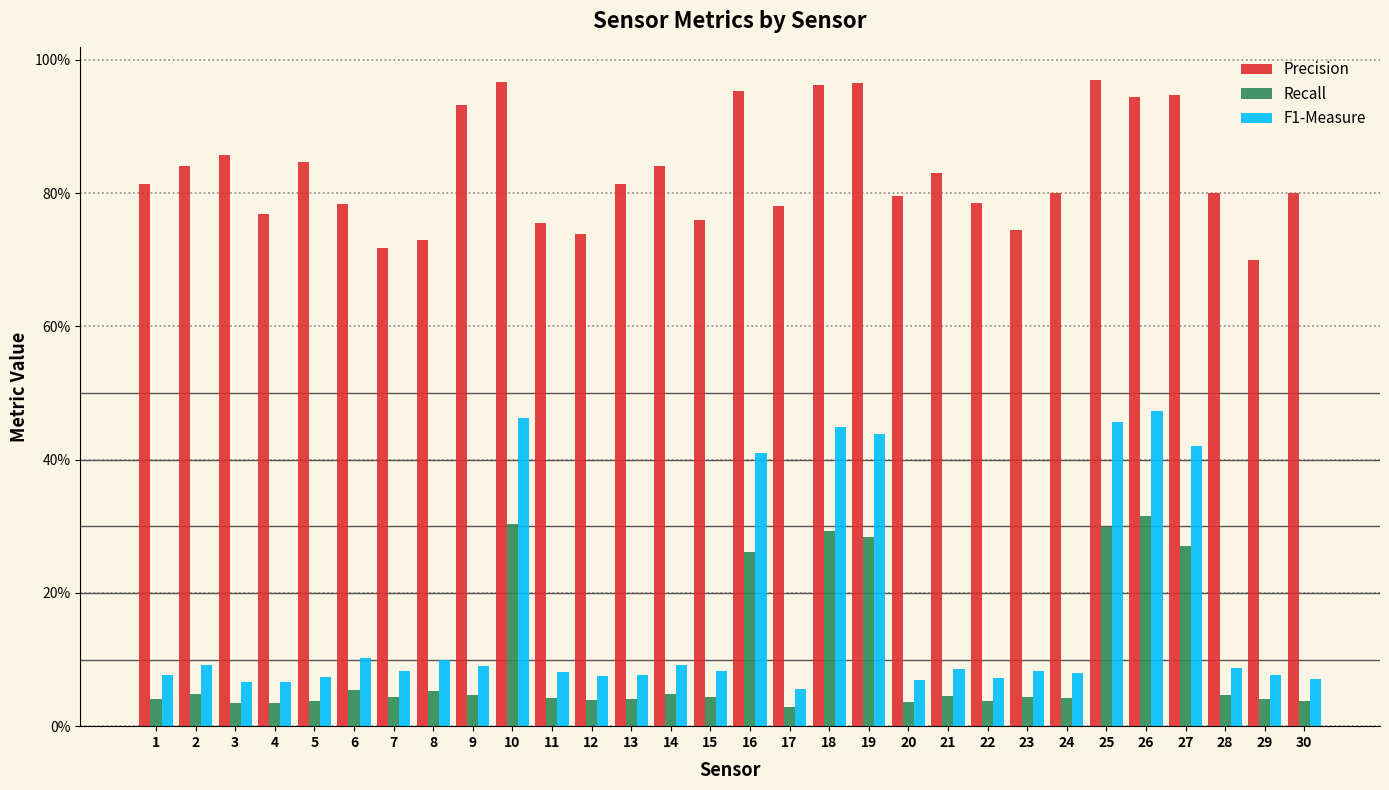

Reading right to left, extract all data points from this chart.

Precision: 30=0.8	29=0.7	28=0.8	27=0.9	26=0.9	25=1.0	24=0.8	23=0.7	22=0.8	21=0.8	20=0.8	19=1.0	18=1.0	17=0.8	16=1.0	15=0.8	14=0.8	13=0.8	12=0.7	11=0.8	10=1.0	9=0.9	8=0.7	7=0.7	6=0.8	5=0.8	4=0.8	3=0.9	2=0.8	1=0.8
Recall: 30=0.0	29=0.0	28=0.0	27=0.3	26=0.3	25=0.3	24=0.0	23=0.0	22=0.0	21=0.0	20=0.0	19=0.3	18=0.3	17=0.0	16=0.3	15=0.0	14=0.0	13=0.0	12=0.0	11=0.0	10=0.3	9=0.0	8=0.1	7=0.0	6=0.1	5=0.0	4=0.0	3=0.0	2=0.0	1=0.0
F1-Measure: 30=0.1	29=0.1	28=0.1	27=0.4	26=0.5	25=0.5	24=0.1	23=0.1	22=0.1	21=0.1	20=0.1	19=0.4	18=0.4	17=0.1	16=0.4	15=0.1	14=0.1	13=0.1	12=0.1	11=0.1	10=0.5	9=0.1	8=0.1	7=0.1	6=0.1	5=0.1	4=0.1	3=0.1	2=0.1	1=0.1